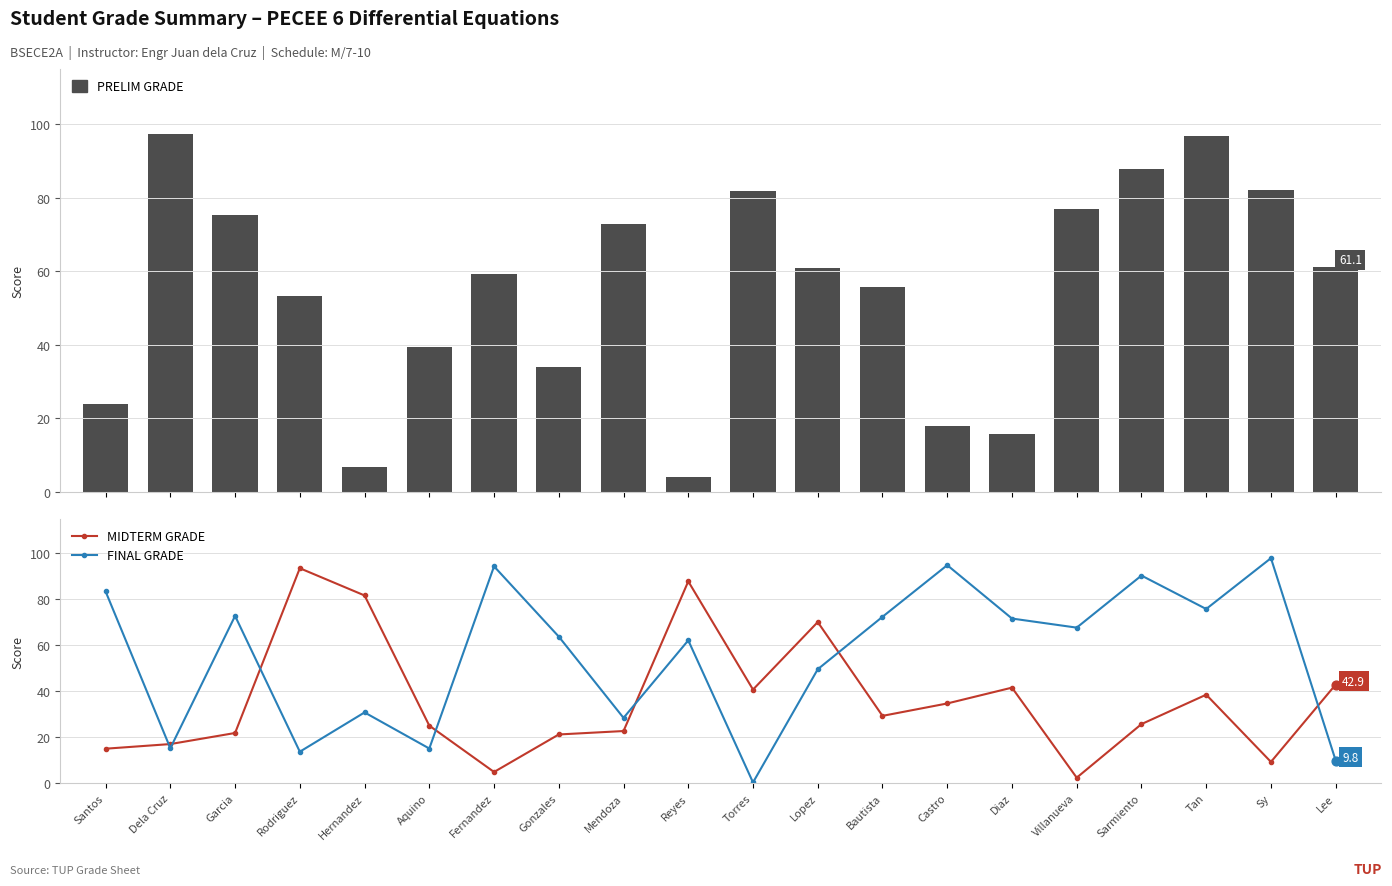

At which category is the sum across all series the highest?

Tan